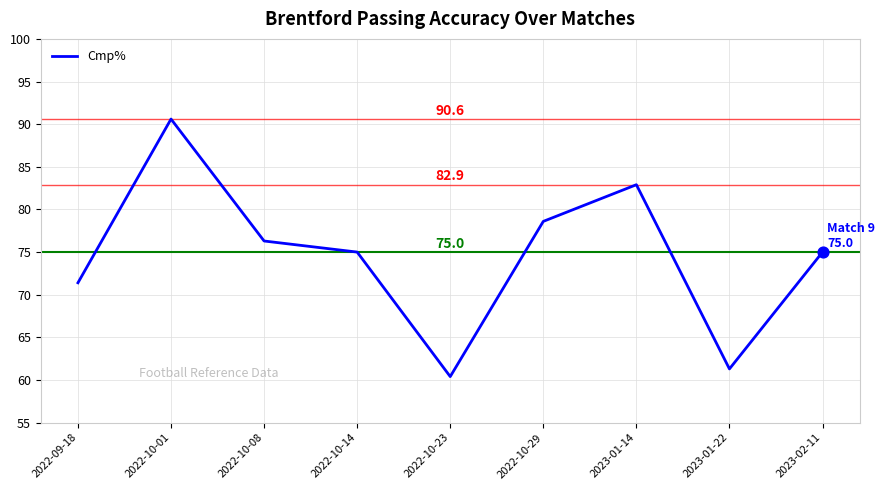

Between 2022-10-29 and 2022-10-01, which is larger?

2022-10-01